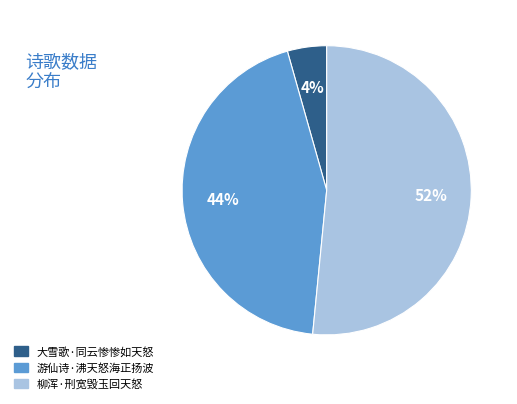

Which has a higher value, 大雪歌·同云惨惨如天怒 or 柳浑·刑宽毁玉回天怒?

柳浑·刑宽毁玉回天怒